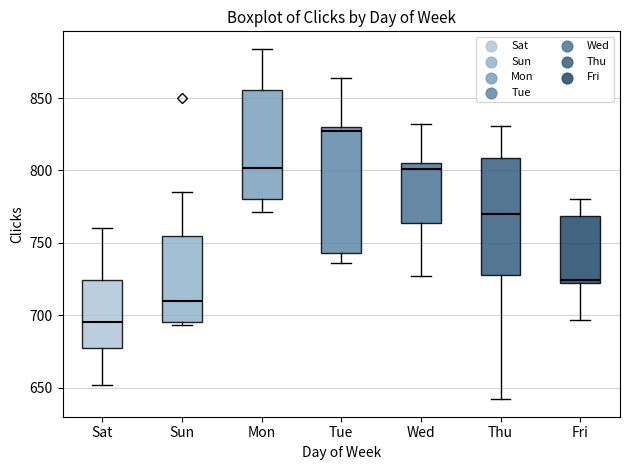

Which box's median line is the highest?

Tue